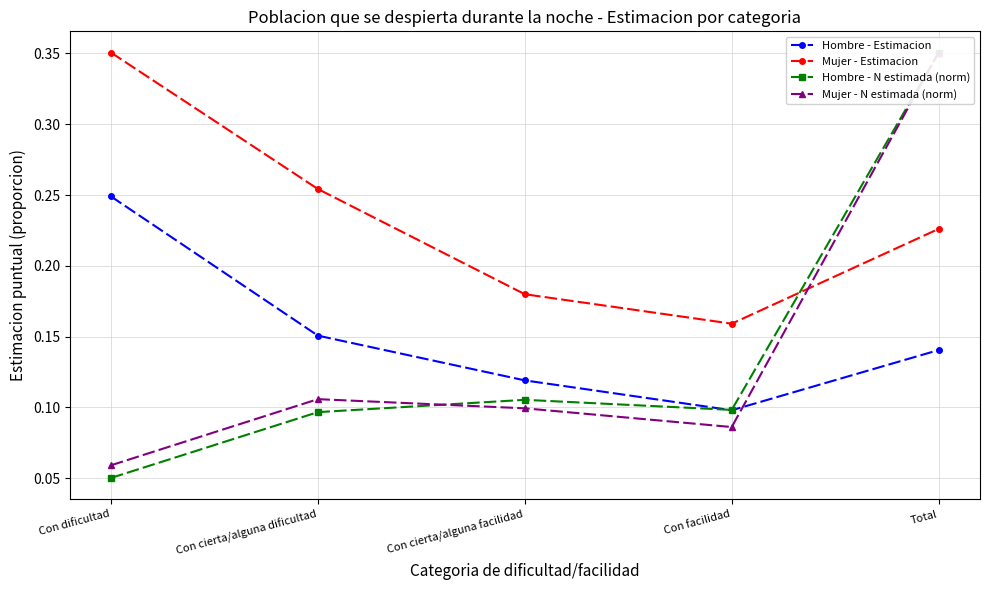

Which series has the largest range (max minus min)?

Hombre - N estimada (norm)